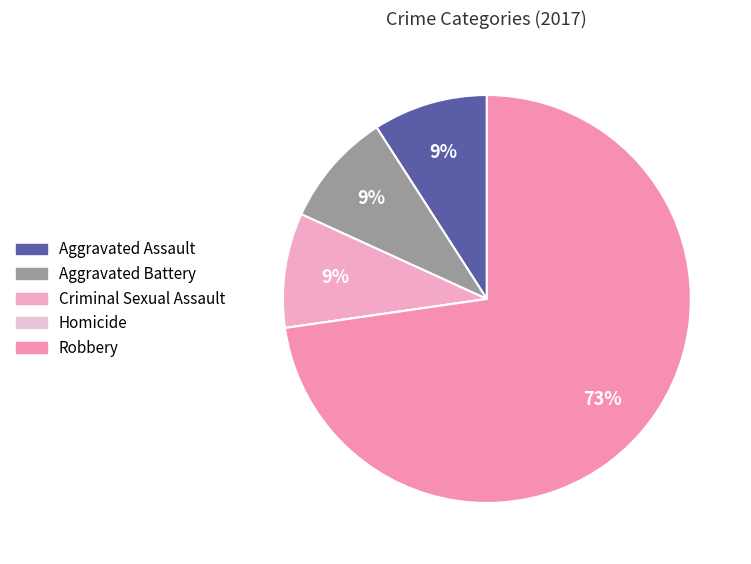

Rank the categories by value from highest to lowest.

Robbery, Aggravated Assault, Aggravated Battery, Criminal Sexual Assault, Homicide